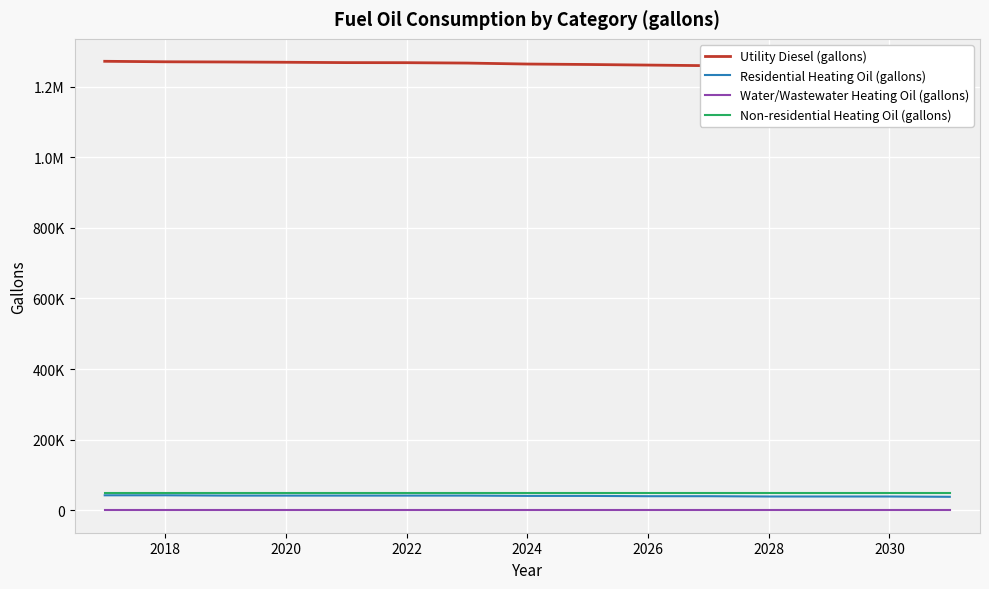

Is this an area chart (filled region under the line)?

No